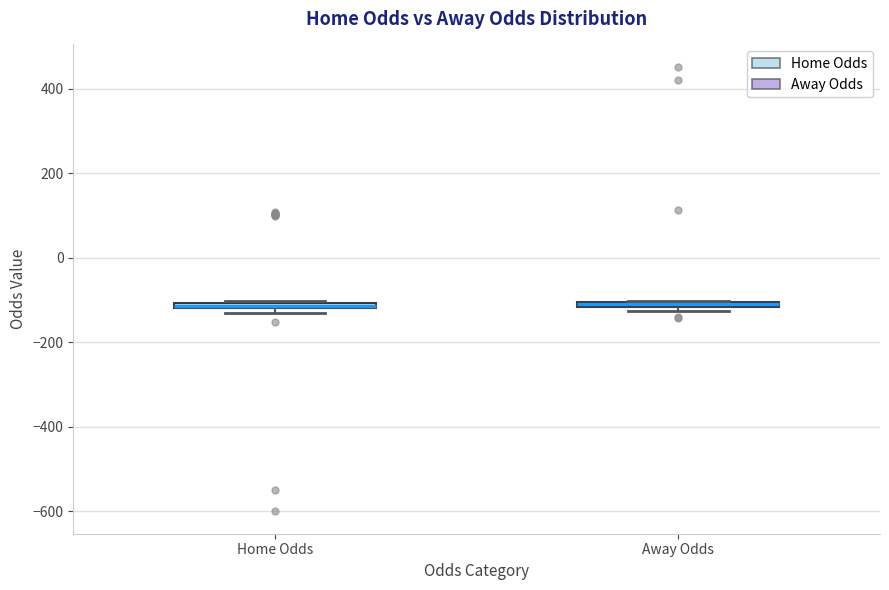

Where is the upper edge of the box for Home Odds on the y-axis? The values are not printed on the chart, so give them approximately, as read against the axis.

-100